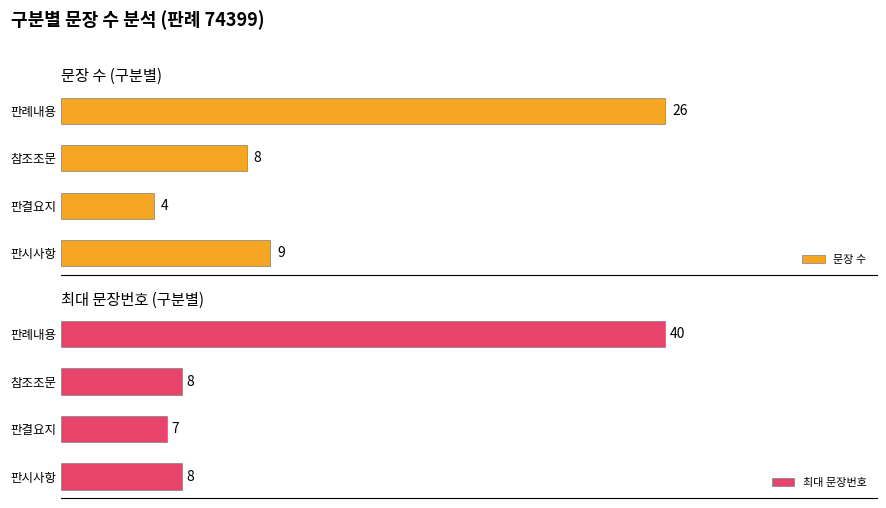

List the labels in order of 문장 수 value, smallest first.

판결요지, 참조조문, 판시사항, 판례내용